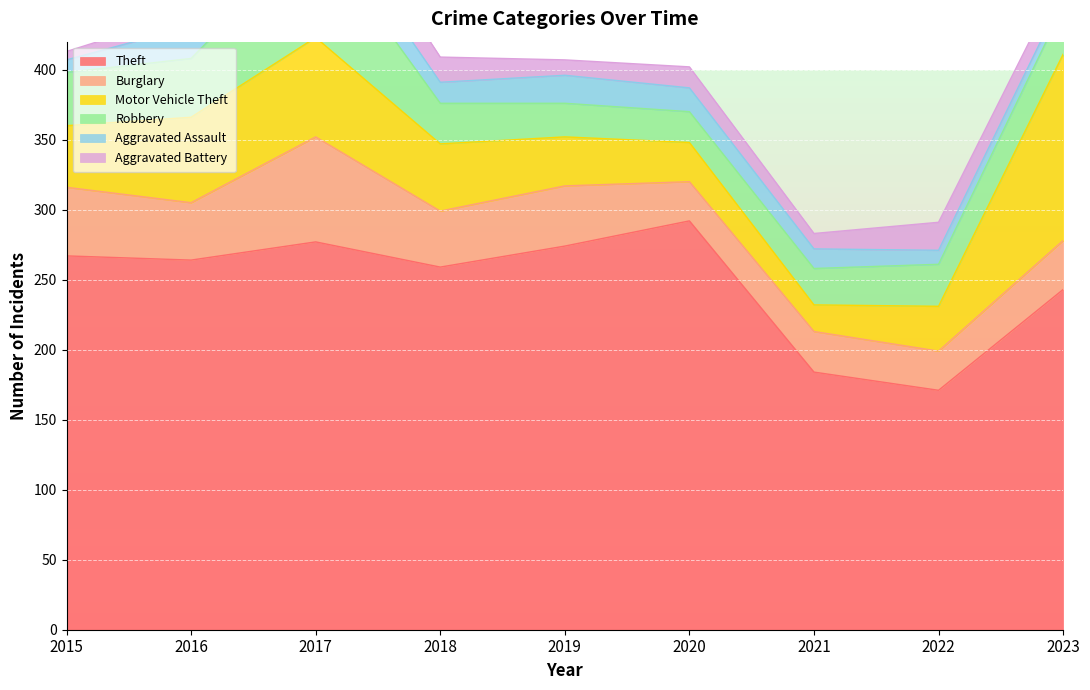

Where is the first local maximum for Robbery?

2017